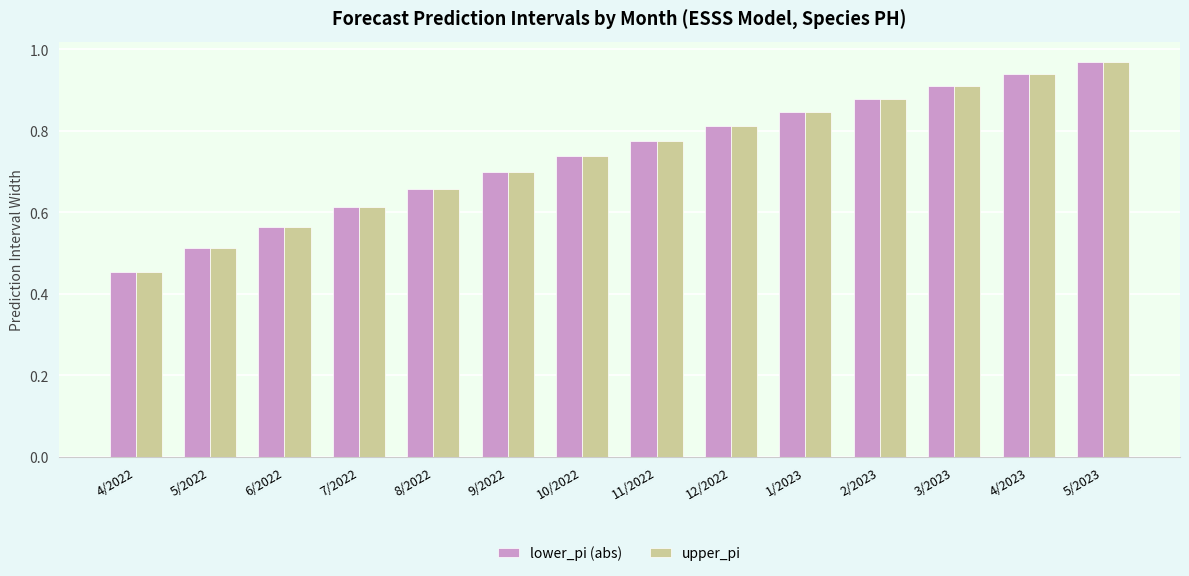

At how many categories does at least one series exceed 0?

14